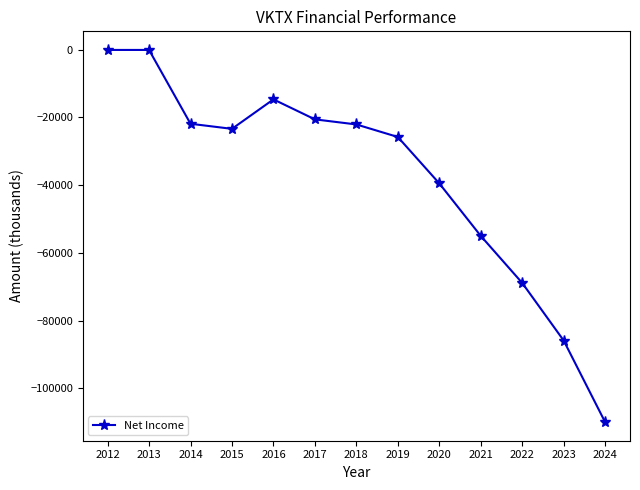

How many distinct data groups are displayed?

1